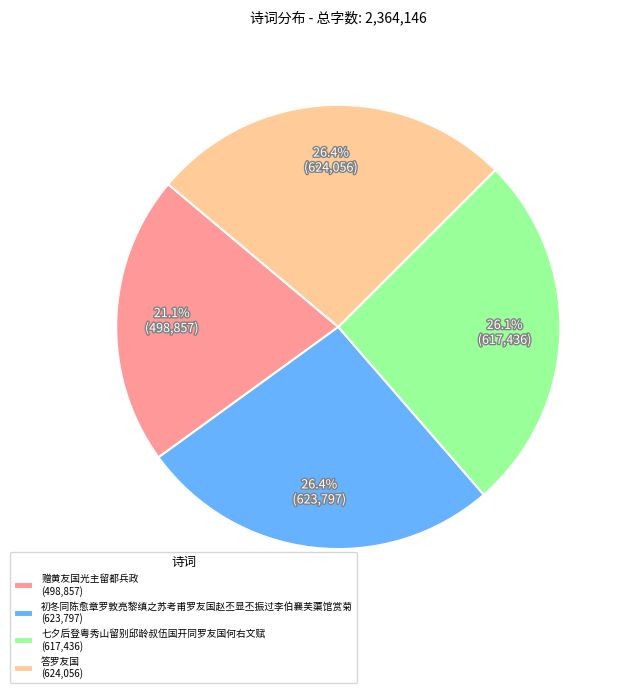

Which has a higher value, 初冬同陈愈章罗敦亮黎缜之苏考甫罗友国赵丕显丕振过李伯襄芙蕖馆赏菊 or 赠黄友国光主留都兵政?

初冬同陈愈章罗敦亮黎缜之苏考甫罗友国赵丕显丕振过李伯襄芙蕖馆赏菊